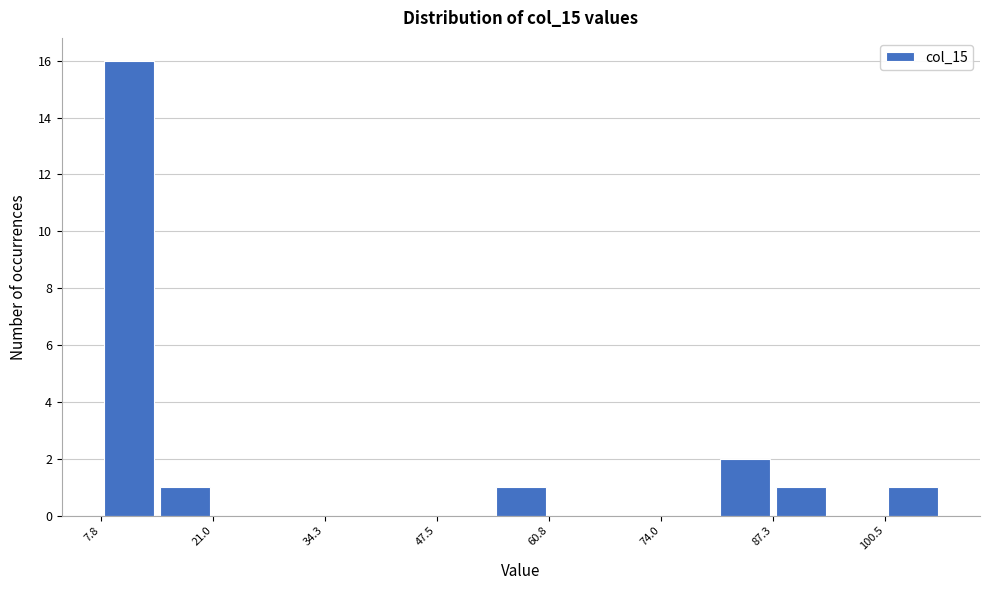

Around what value on the x-axis is the tallest bar? Give the approximate position of its centre, as read against the axis.

12